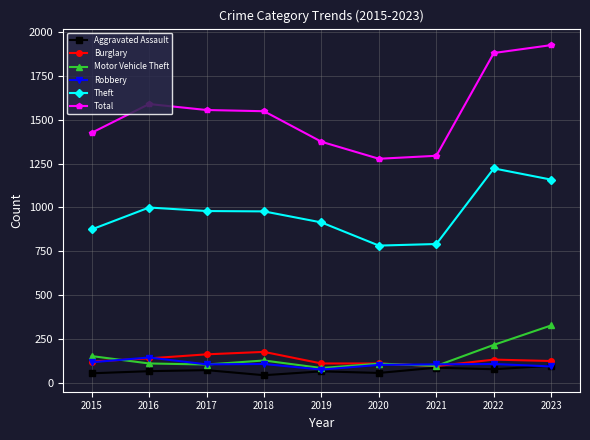

Which series has the widest spread of values?

Total